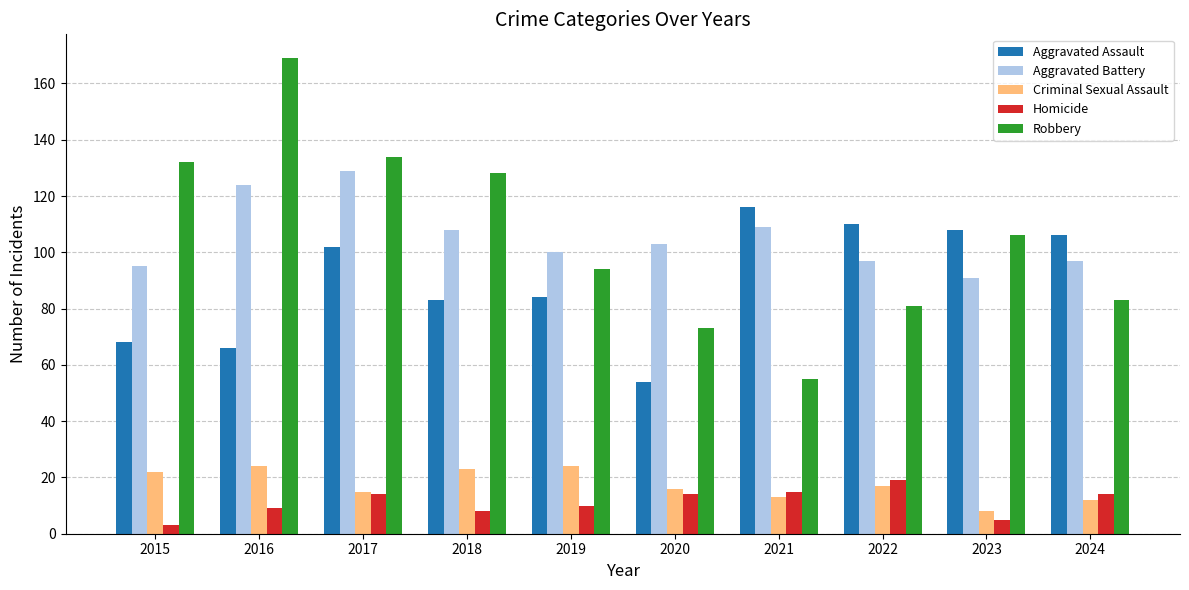

Read the Criminal Sexual Assault value at 2017, to the nearest 5.

15